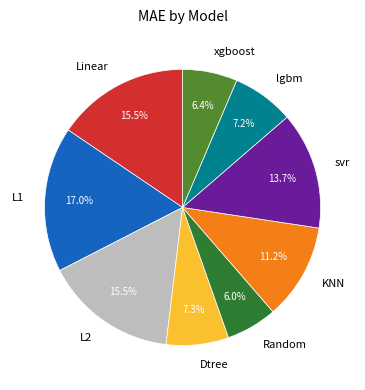

Does L2 account for over 50% of the chart?

No